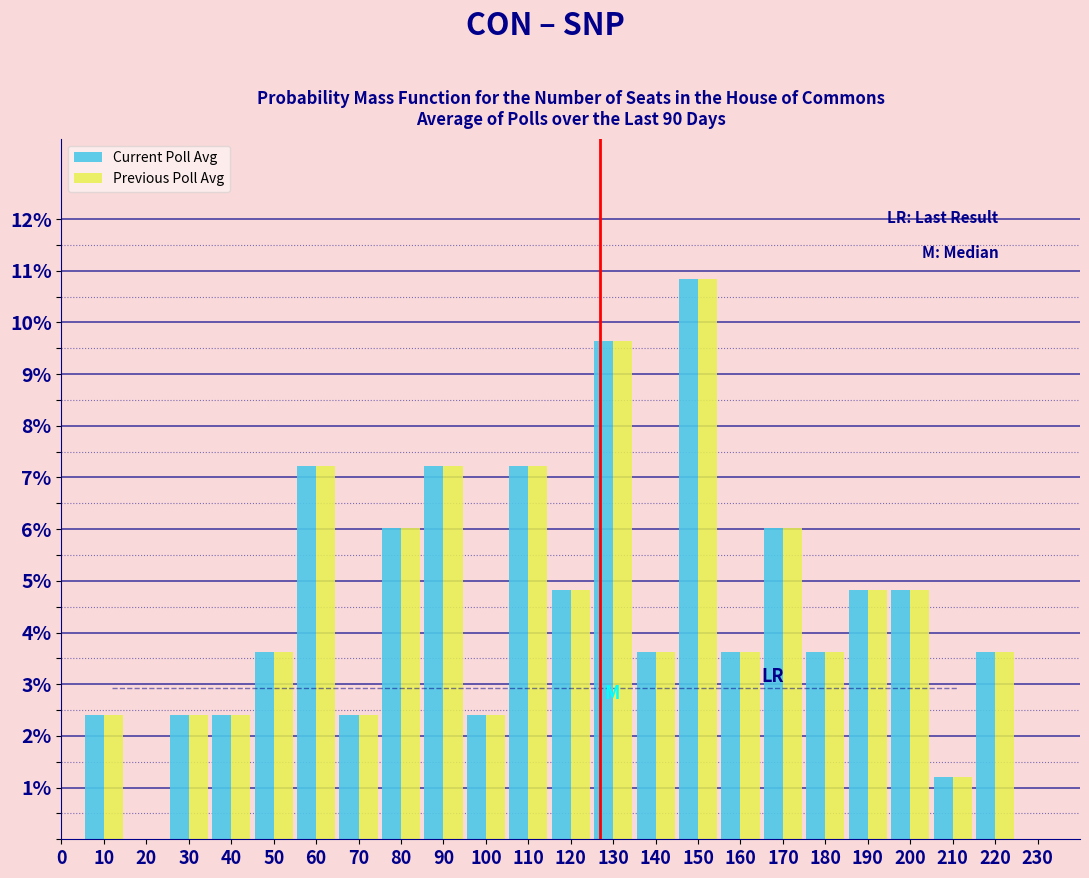

In the Previous Poll Avg series, which range on the x-axis has the tallest bar?

145 to 155